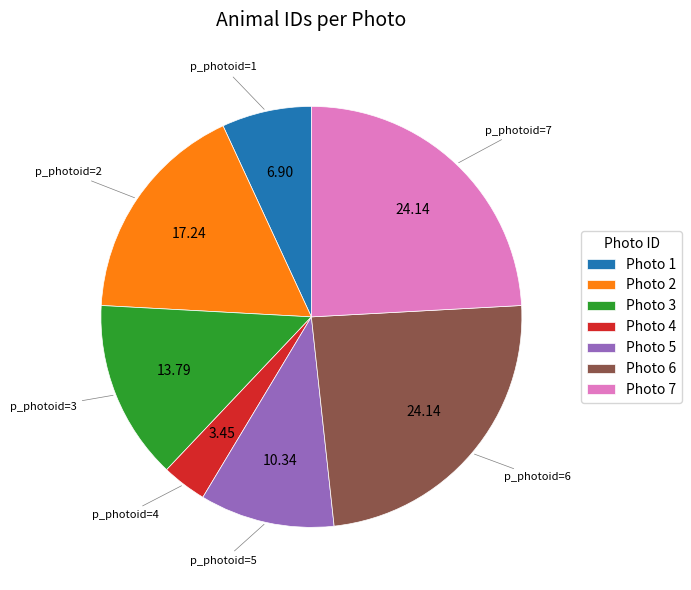

Do Photo 7 and Photo 2 together represent more than half of the pie?

No